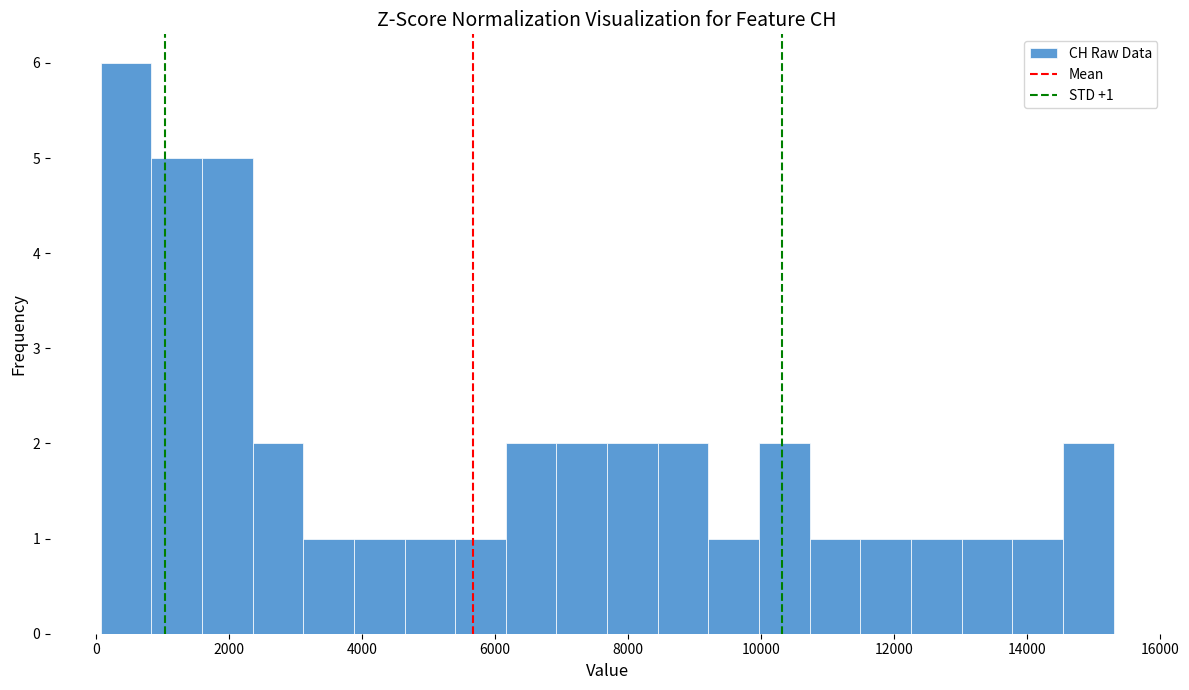

Read against the x-axis, roughly where is the centre of the tallest bar?

400